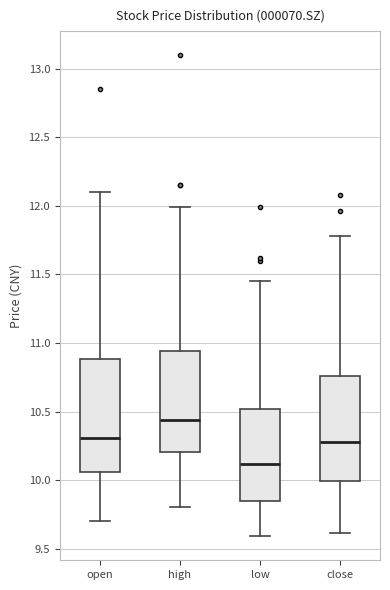

Reading left to right, transcribe this box plot: for each box, give where its median line is, the range the box spans, and where its two whiskers end, as read against the y-axis. The values are not printed on the chart, so give them approximately, as read against the axis.

open: median 10.30, box 10.05 to 10.90, whiskers 9.70 to 12.10
high: median 10.45, box 10.20 to 10.95, whiskers 9.80 to 12.00
low: median 10.10, box 9.85 to 10.50, whiskers 9.60 to 11.45
close: median 10.30, box 10.00 to 10.75, whiskers 9.60 to 11.80